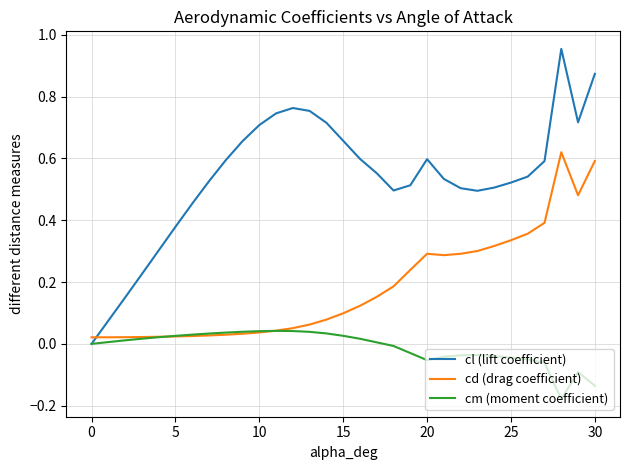

What is the sum of all cd (drag coefficient) values?

5.6